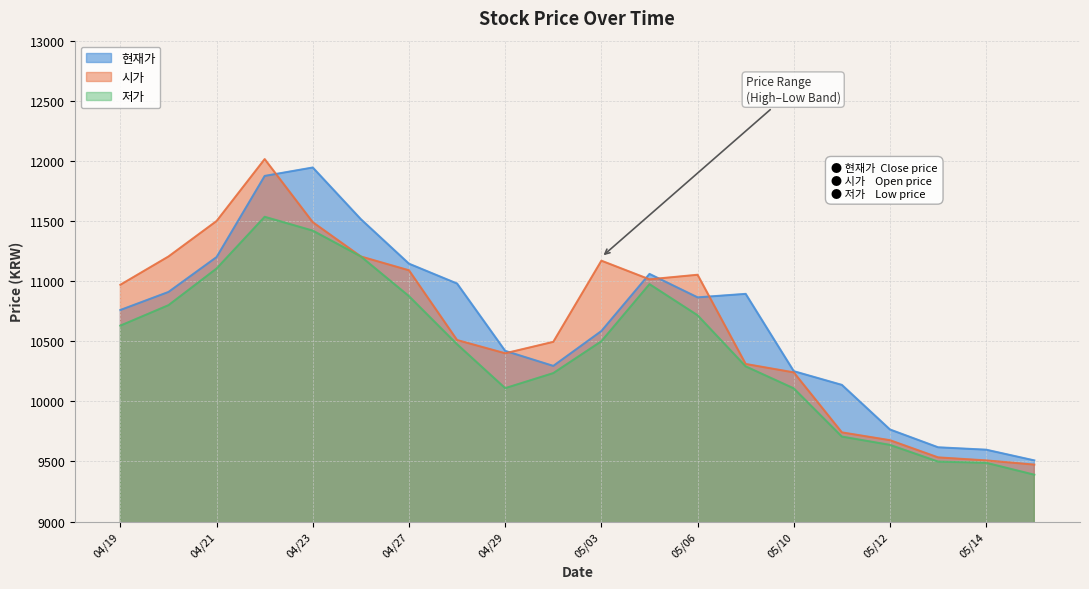

The value of 저가 at 05/12 is 9638. True or false?

True